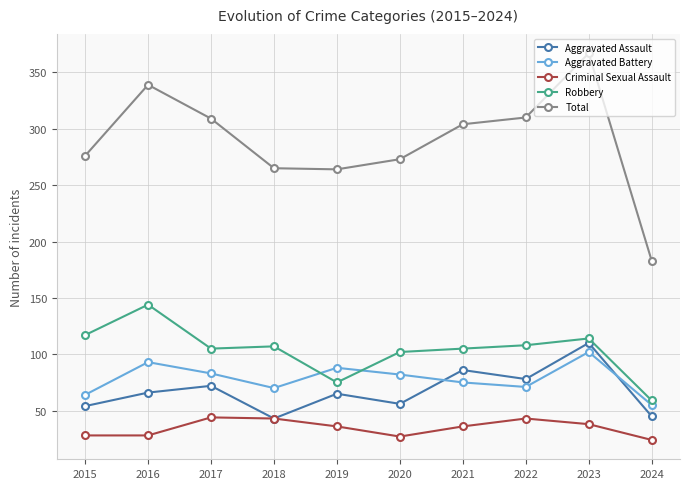

What is the difference between the highest and lowest values at 2017?

265